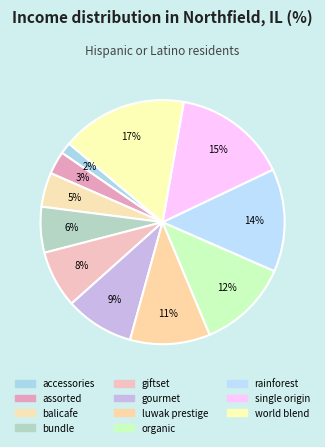

To the nearest percent, what is the difference between the largest and smallest slice percentages?

15%